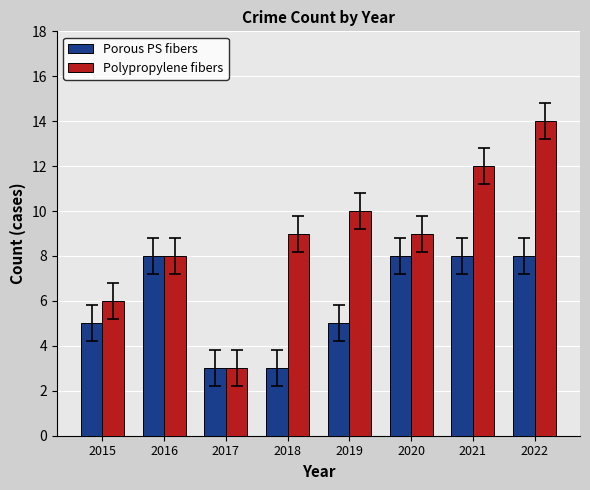

What is the sum of all Porous PS fibers values?

48